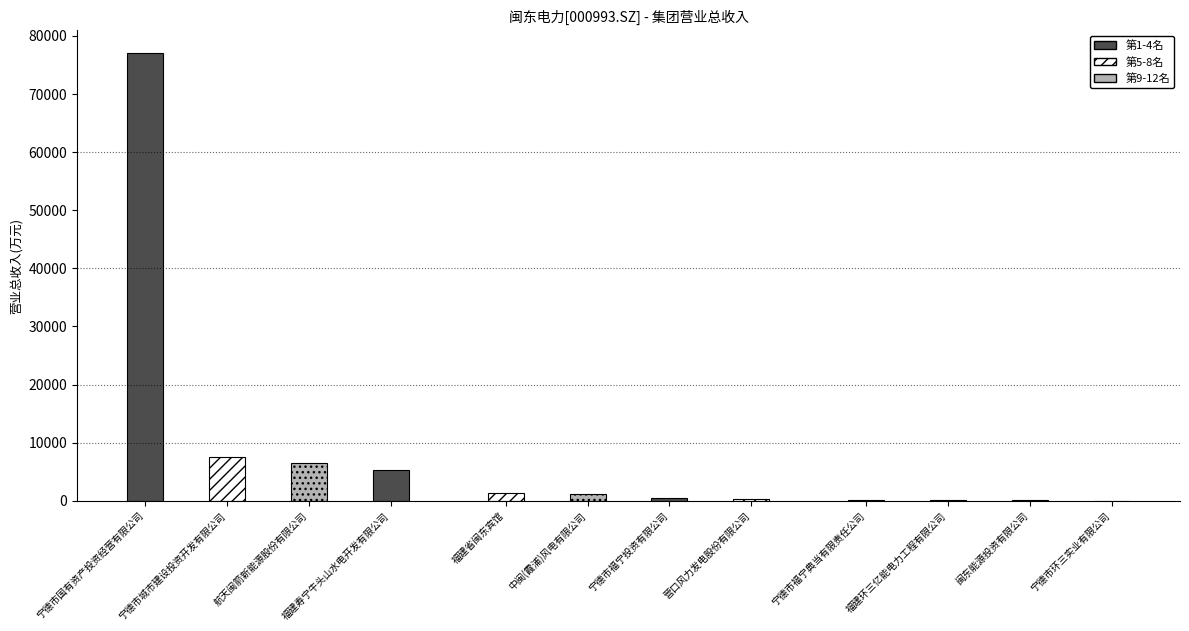

What is the value of the 7th bar from the left?

447.2